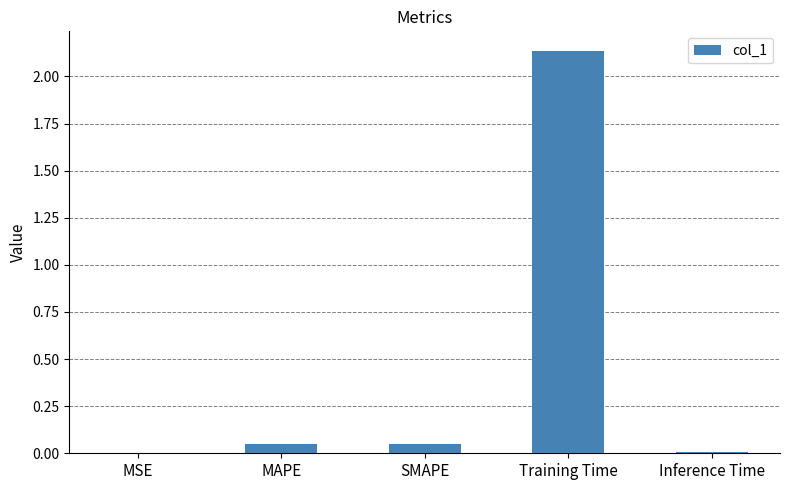

Which label corresponds to the largest value in the chart?

Training Time